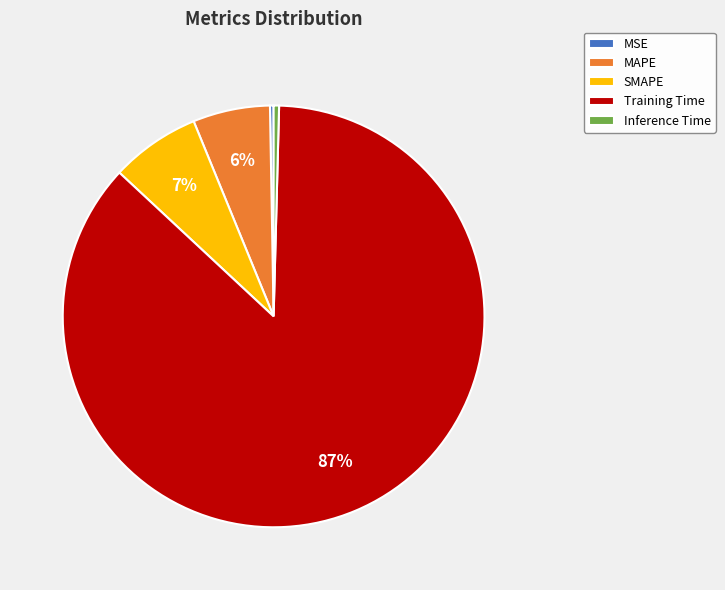

To the nearest percent, what is the average slice percentage?

20%